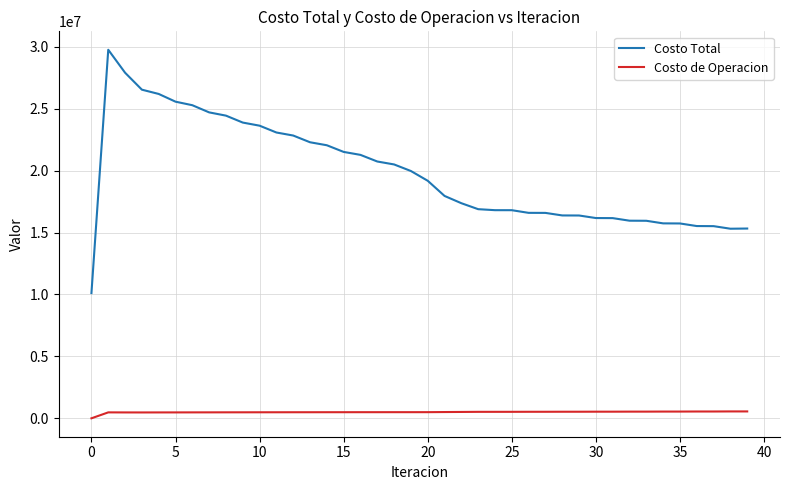

Which series has the largest total across all categories?

Costo Total